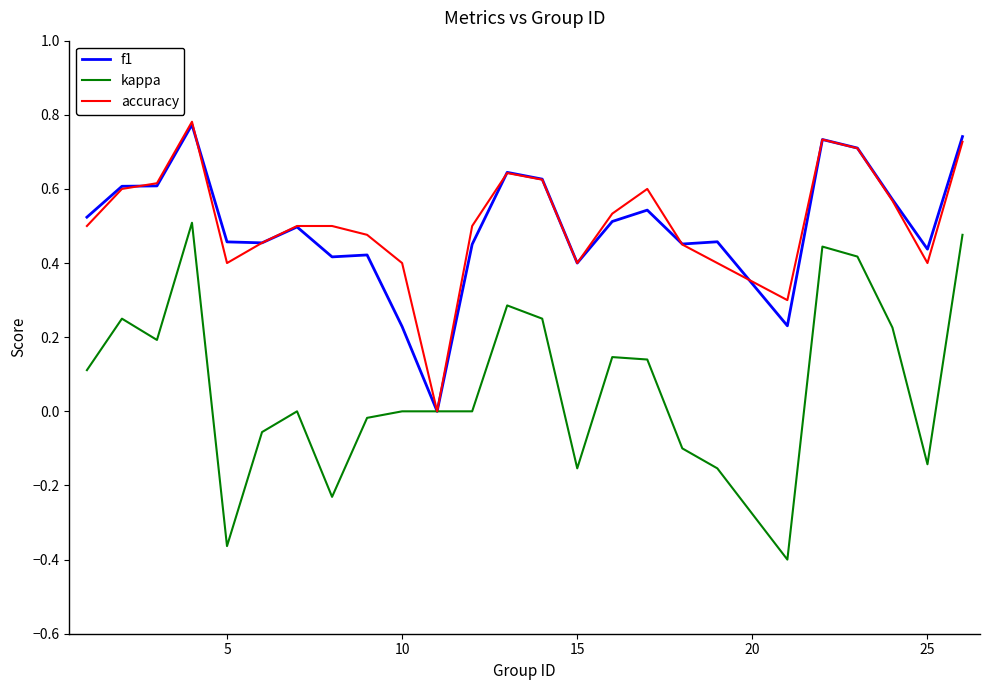

Does the chart display data point markers on the line(s)?

No